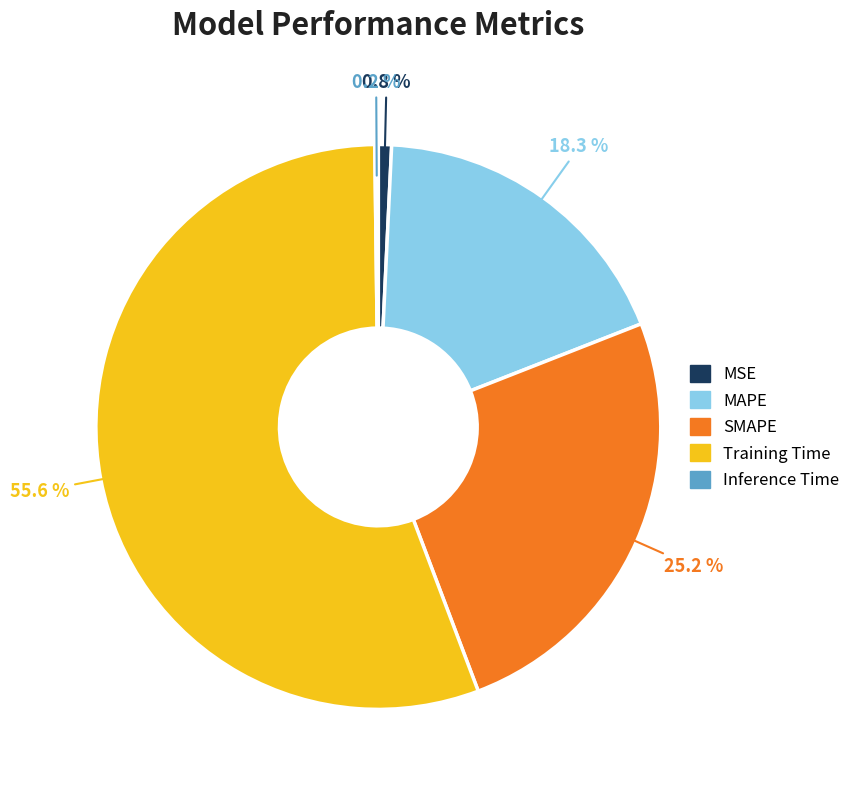

What percentage is the MSE slice, to the nearest percent?

1%